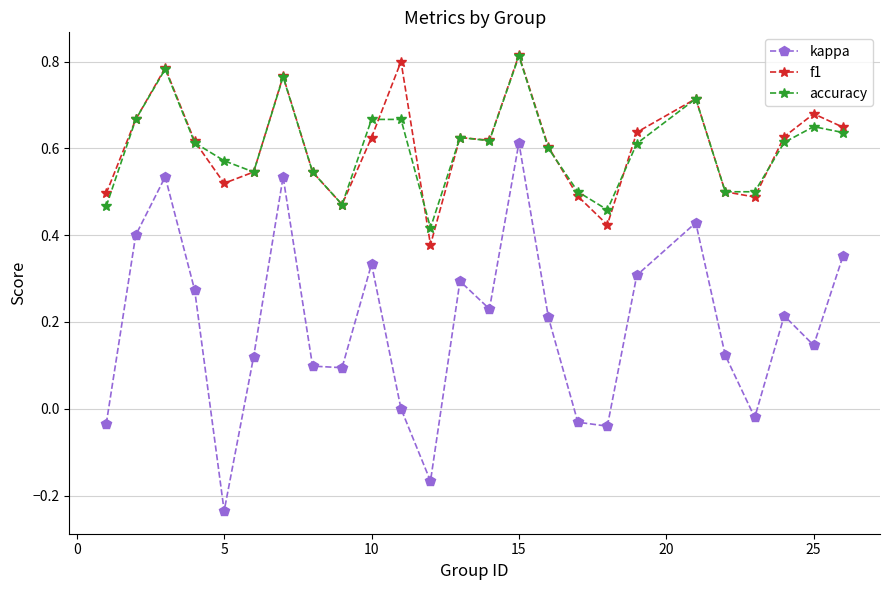

True or false: f1 and kappa intersect in this chart.

False